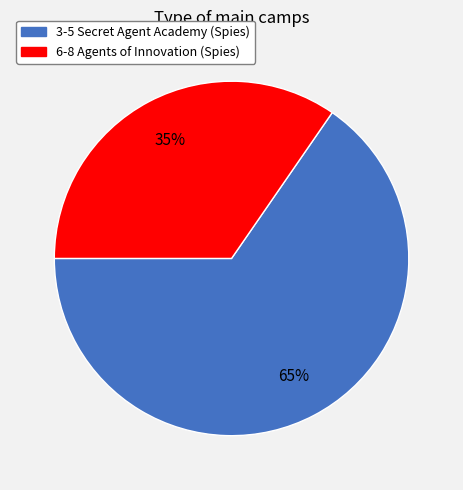

To the nearest percent, what portion does 3-5 Secret Agent Academy (Spies) represent?

65%